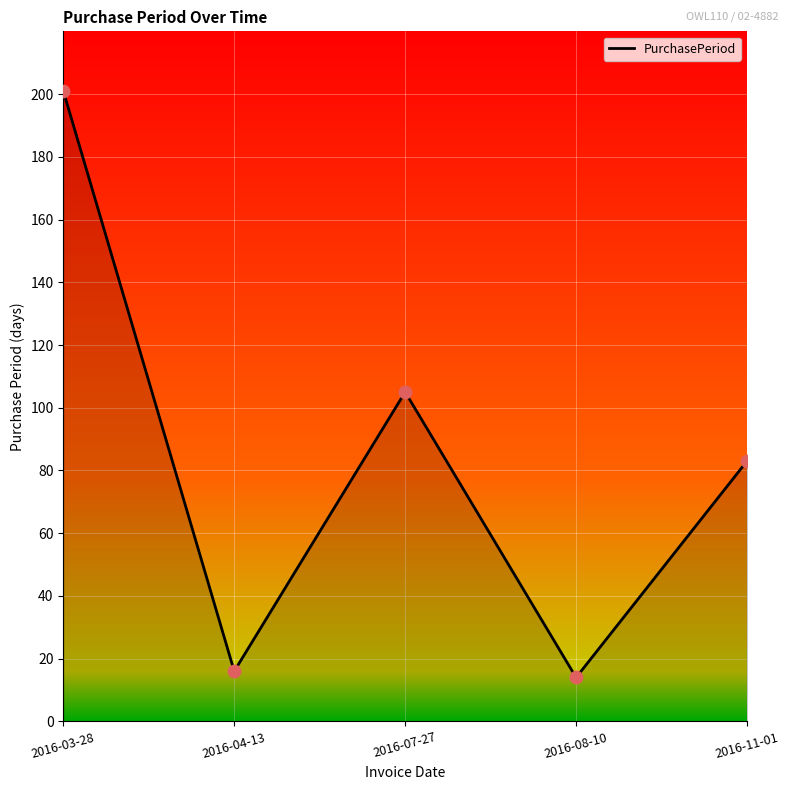

Approximately how many times larger is the value at 2016-11-01 compared to 2016-08-10?

5.9